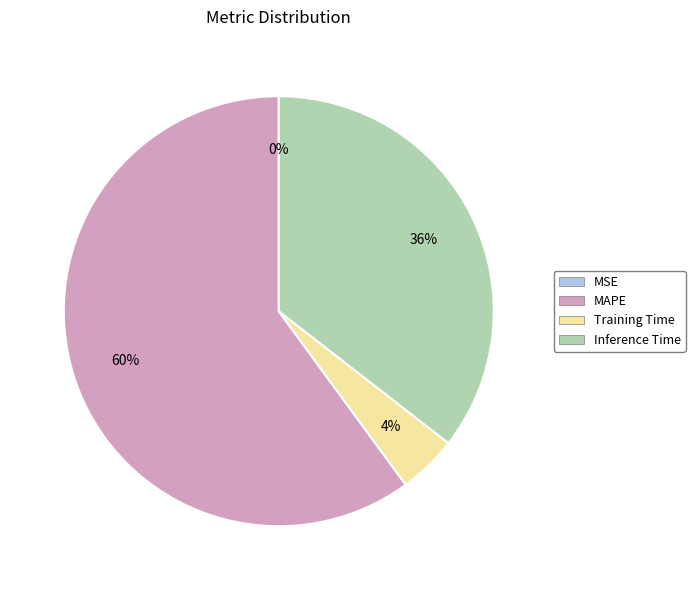

Does any single category account for the majority?

Yes